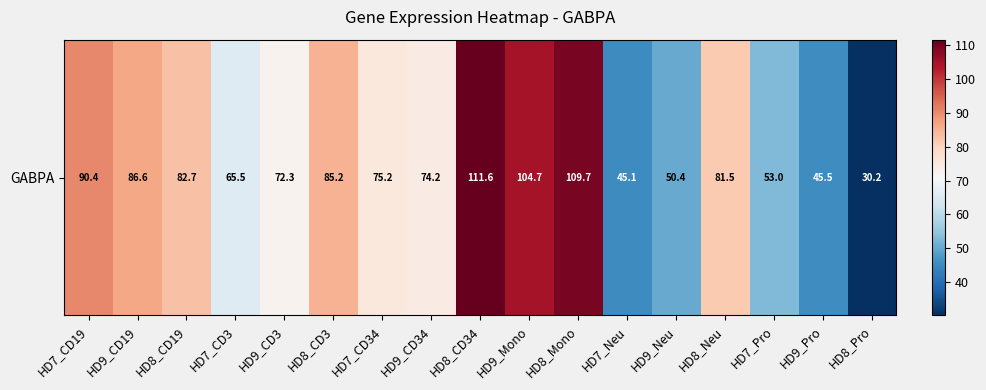

Rank the categories by value from highest to lowest.

HD8_CD34, HD8_Mono, HD9_Mono, HD7_CD19, HD9_CD19, HD8_CD3, HD8_CD19, HD8_Neu, HD7_CD34, HD9_CD34, HD9_CD3, HD7_CD3, HD7_Pro, HD9_Neu, HD9_Pro, HD7_Neu, HD8_Pro